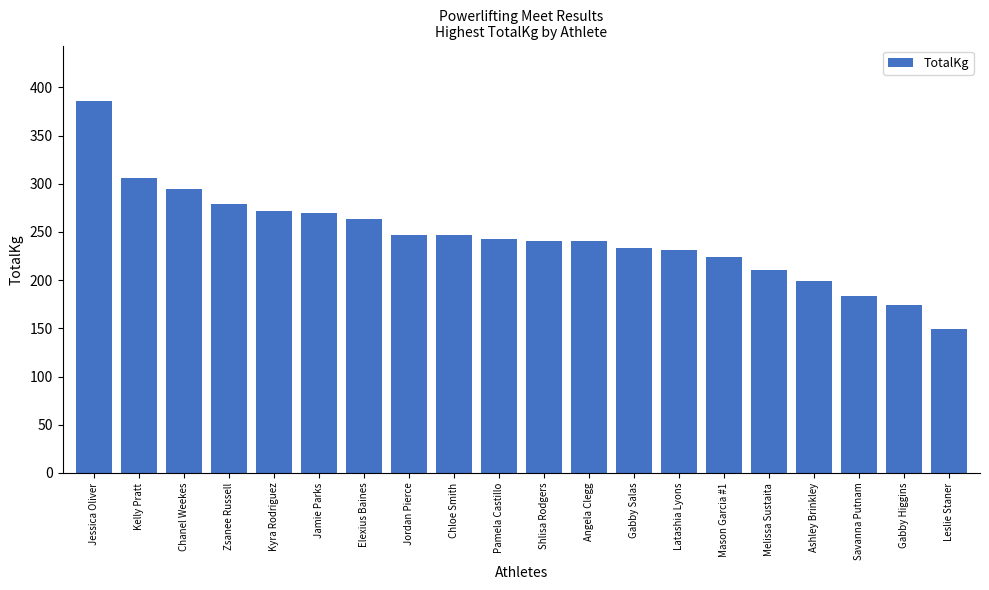

What is the label of the 20th bar from the right?

Jessica Oliver